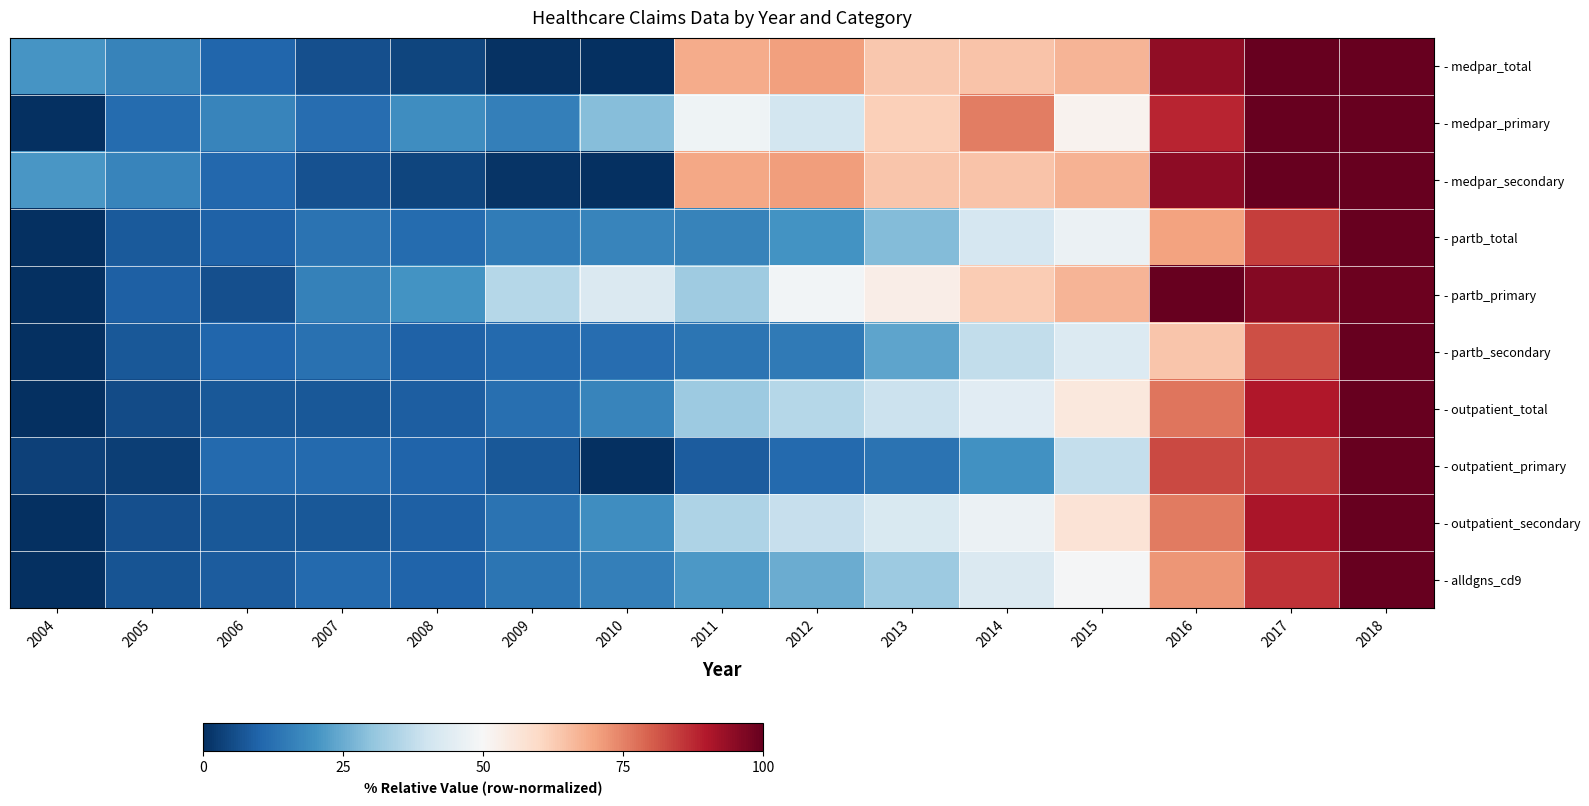

Which series has the largest total across all categories?

- medpar_secondary